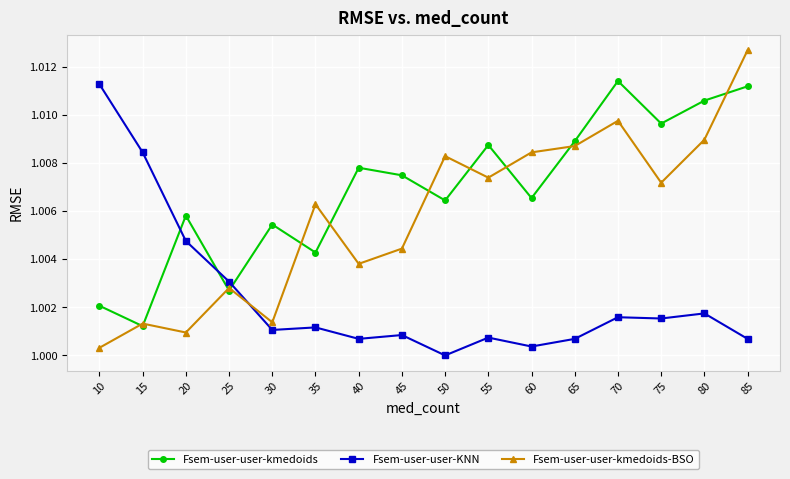

How many interior local valleys does the Fsem-user-user-kmedoids series have?

6